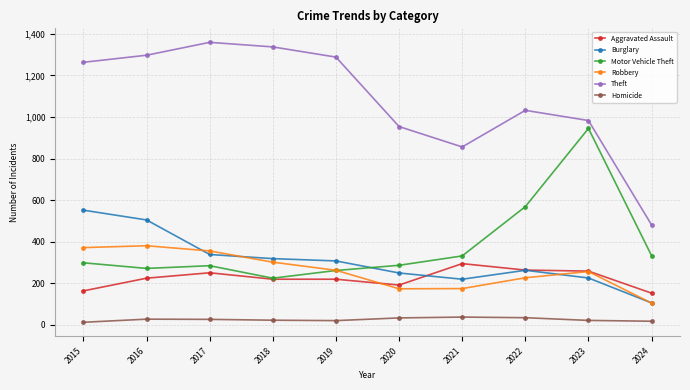

At how many categories does at least one series exceed 1154?

5